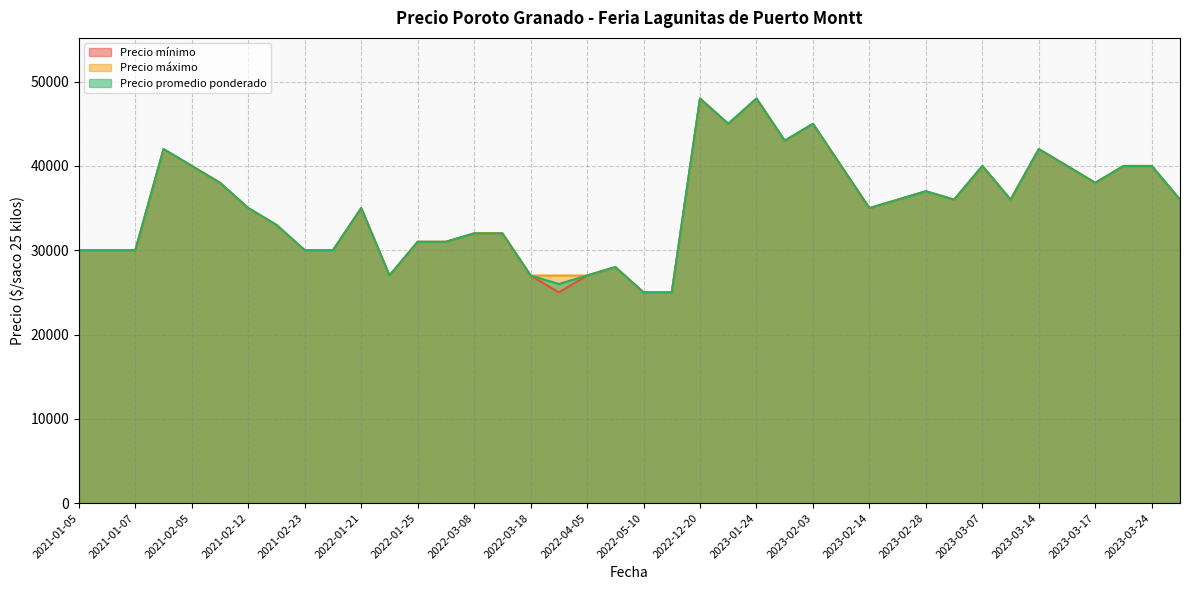

Which series has the largest total across all categories?

Precio máximo